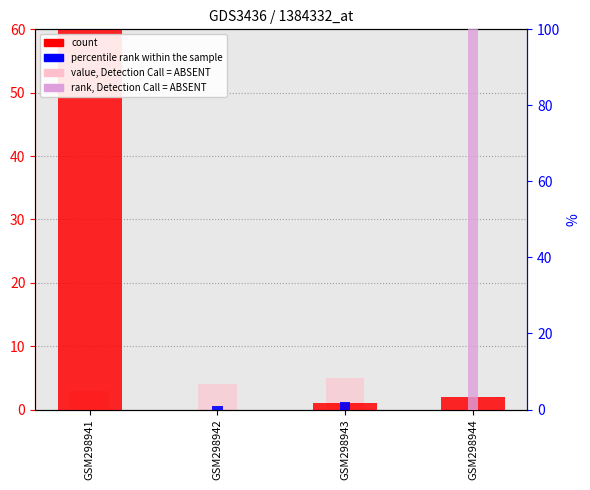

How many value, Detection Call = ABSENT values are between 3 and 5?

3